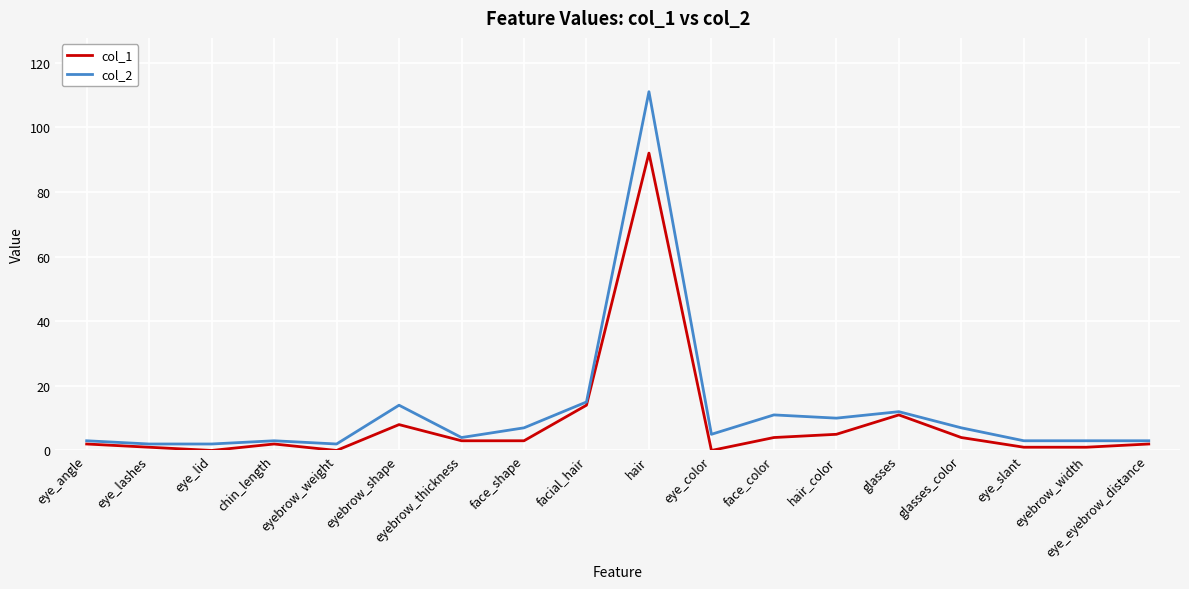

The value of col_2 at facial_hair is 21. True or false?

False